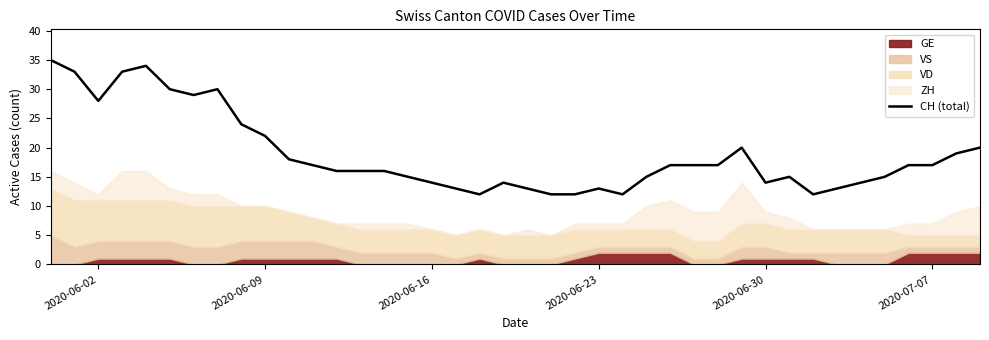

How many data points does each series have?

40